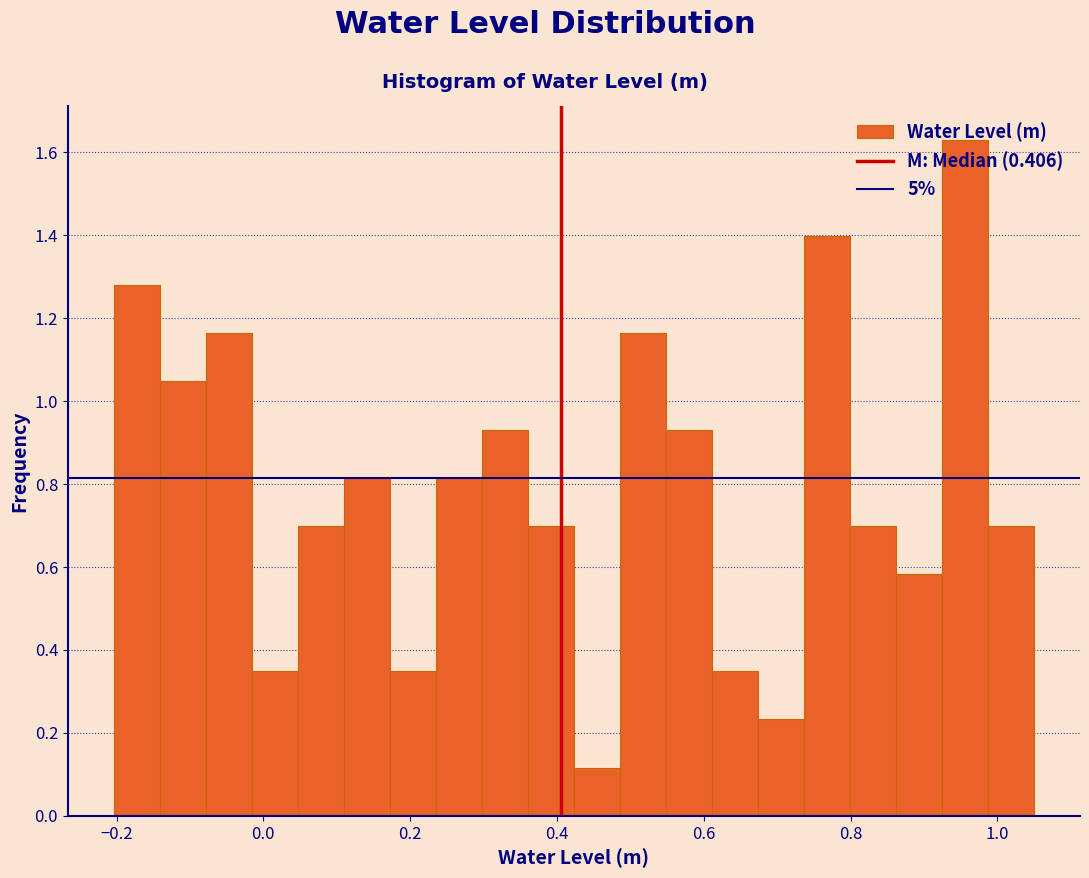

Read against the x-axis, roughly where is the centre of the tallest bar?

0.96